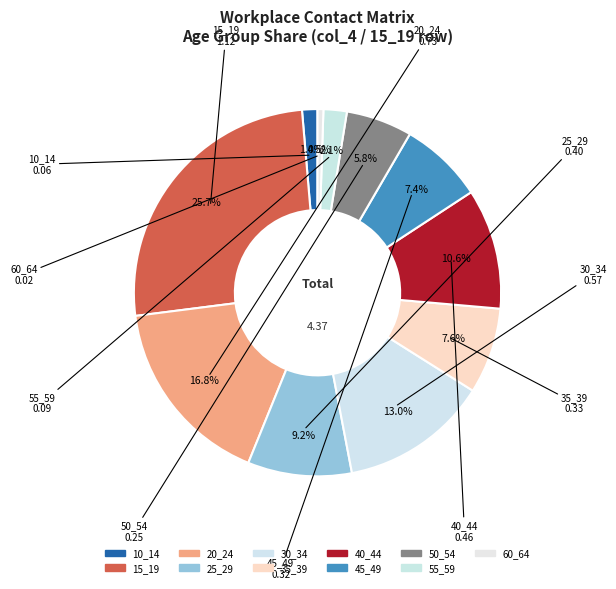

What is the total percentage of 15_19 and 20_24?

42.5%